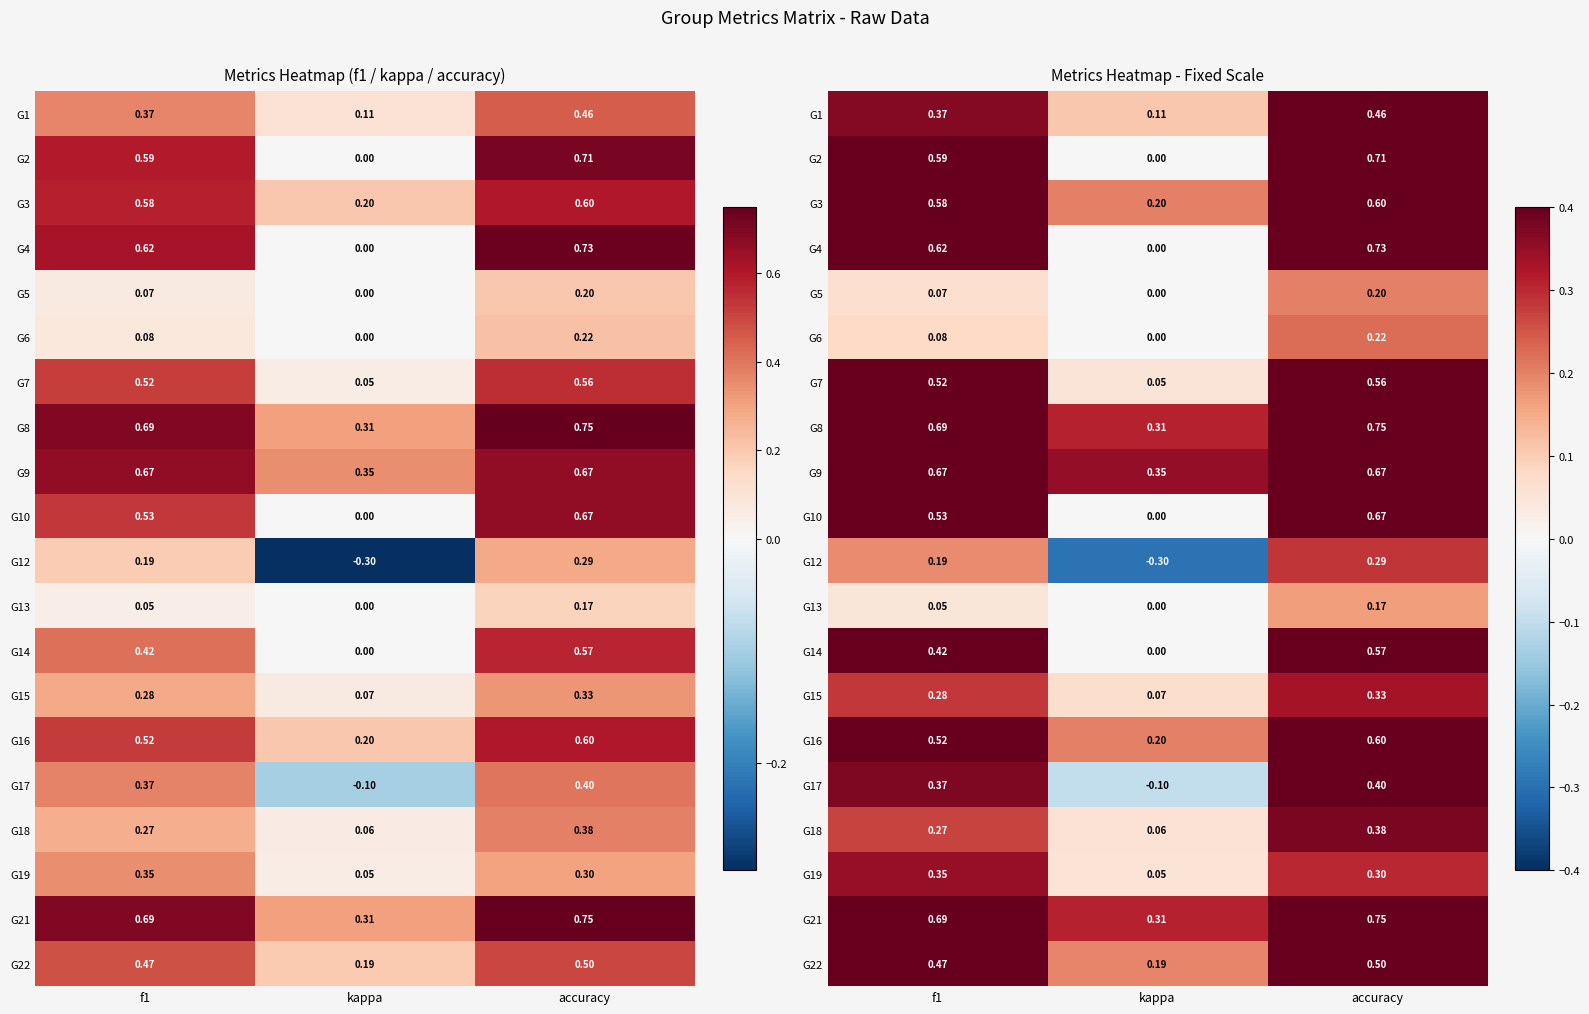

What is the difference between the maximum and minimum values in the G10 series?

0.7